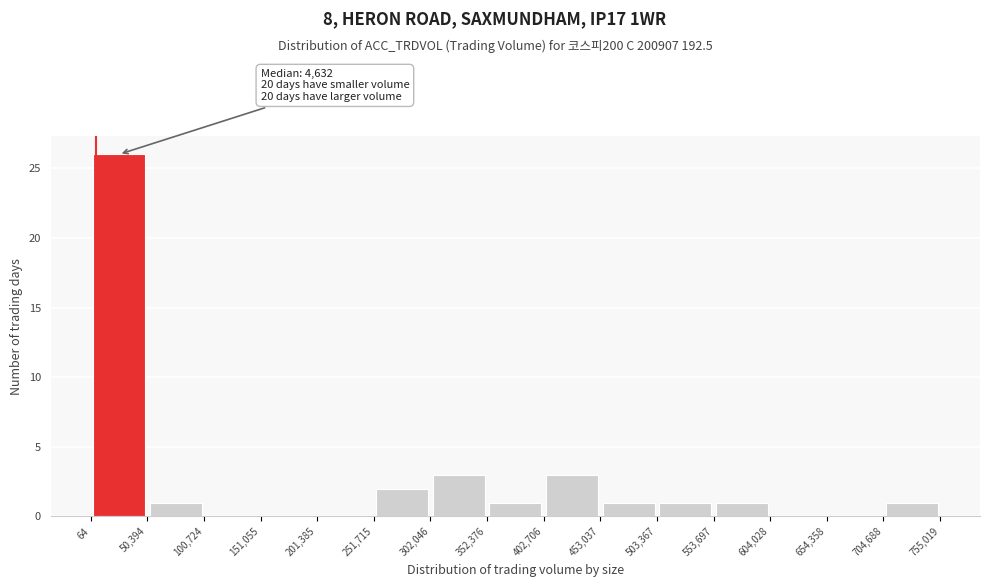

Which range on the x-axis has the tallest bar?

64 to 50,394